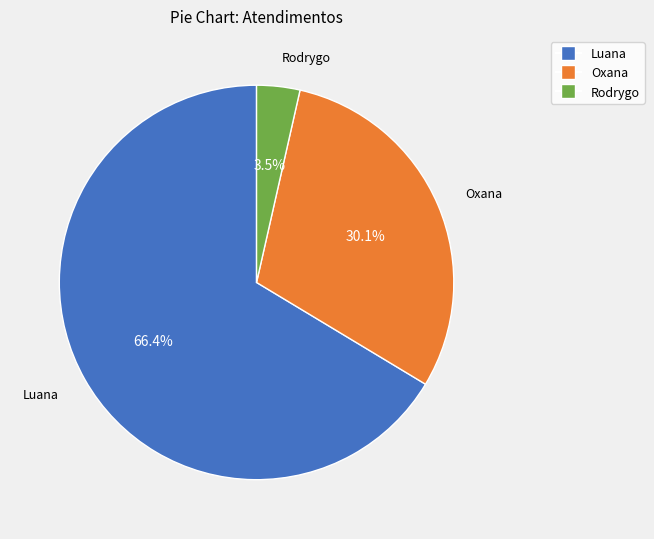

Is there a majority slice in this chart?

Yes